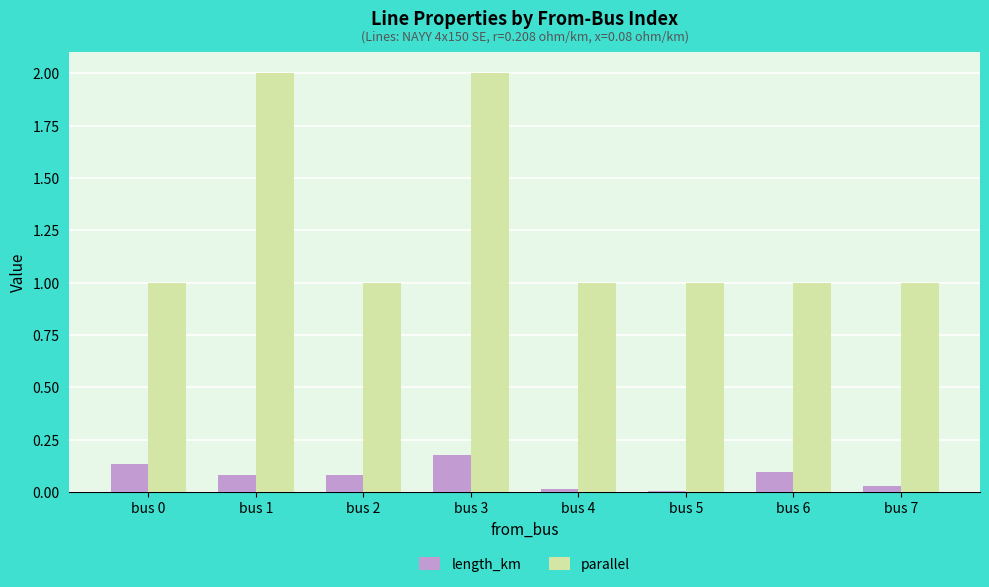

Count the number of categories in the chart.

8